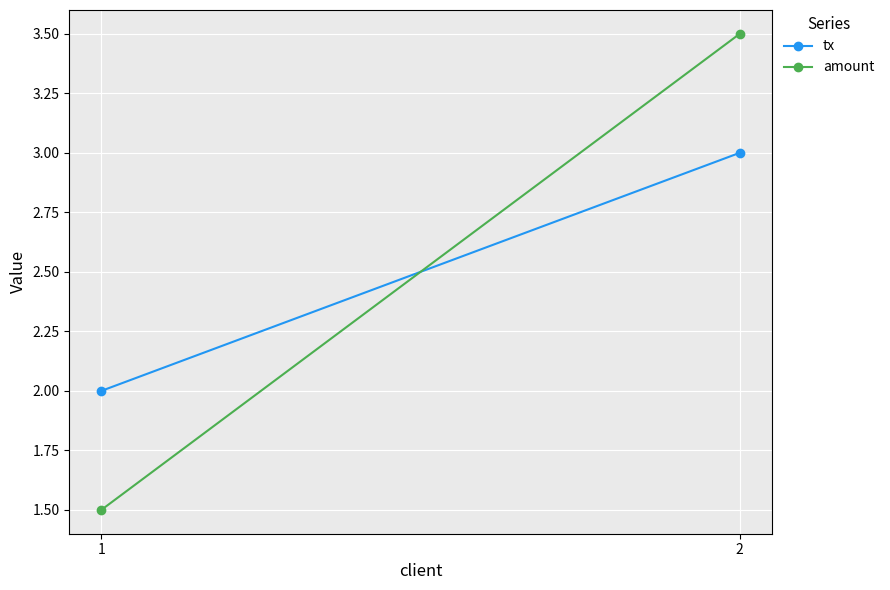

The value of amount at 1 is 2.6. True or false?

False